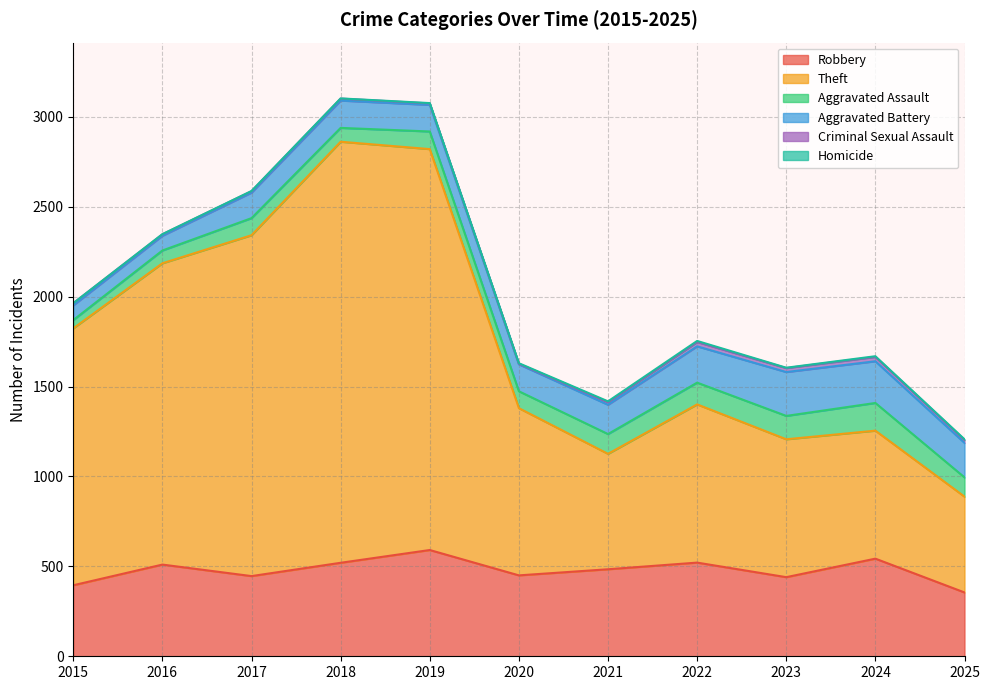

Is the value of Homicide at 2018 greater than the value of Robbery at 2023?

No